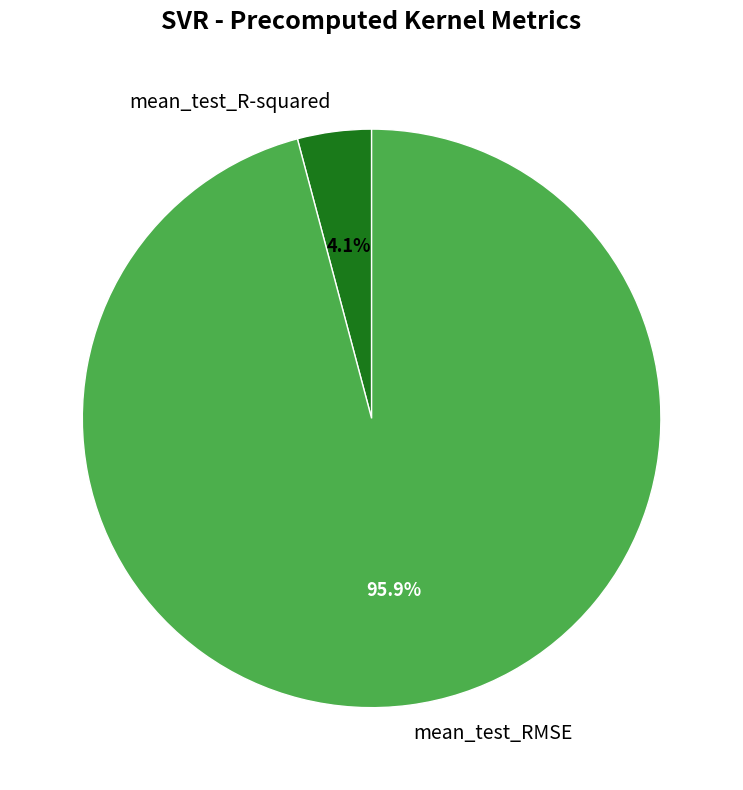

Which has a higher value, mean_test_R-squared or mean_test_RMSE?

mean_test_RMSE